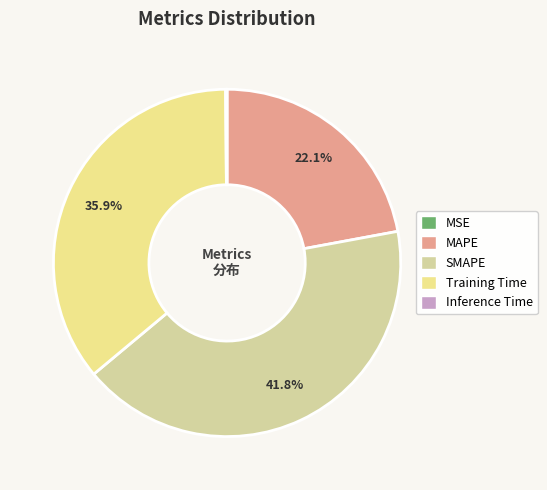

How many segments does this pie chart have?

5